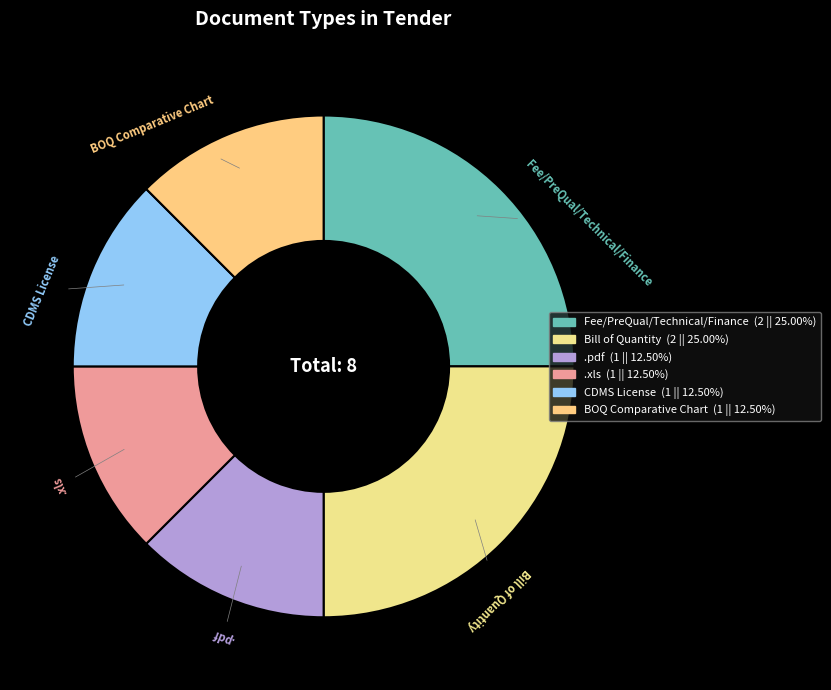

Does .xls represent more than half of the total?

No